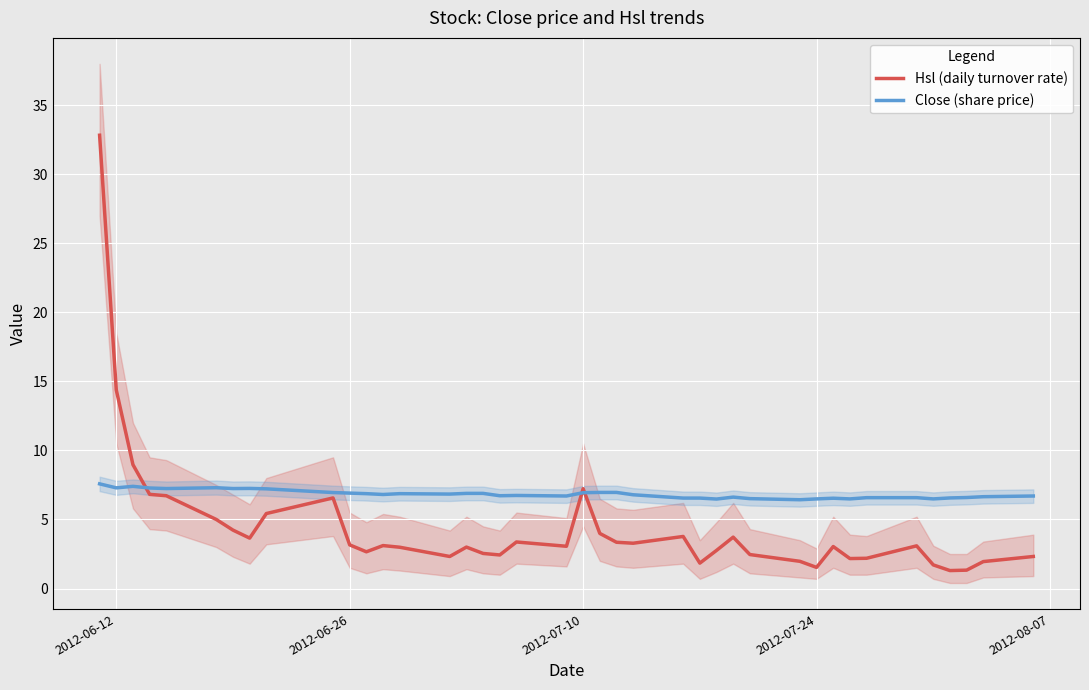

Is it true that Close (share price) equals 7.3 at 2012-06-12?

True